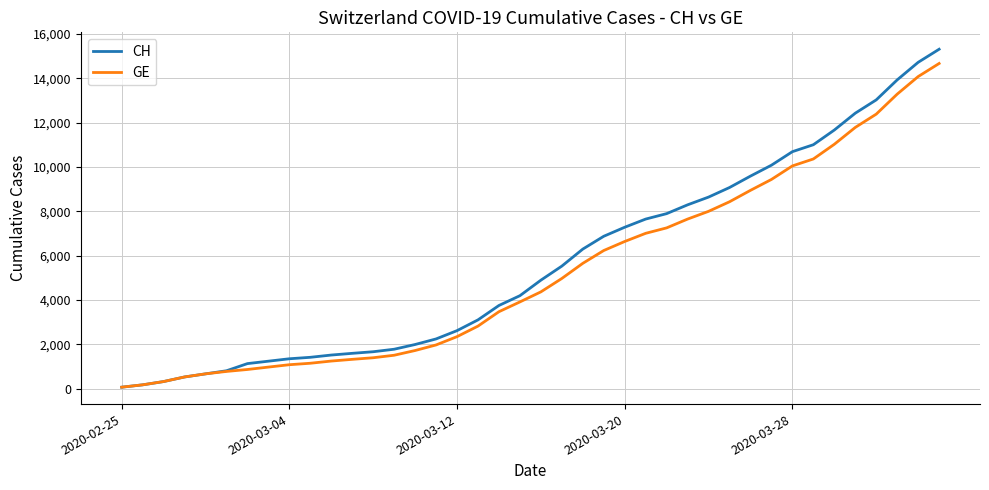

Which series has the largest range (max minus min)?

CH